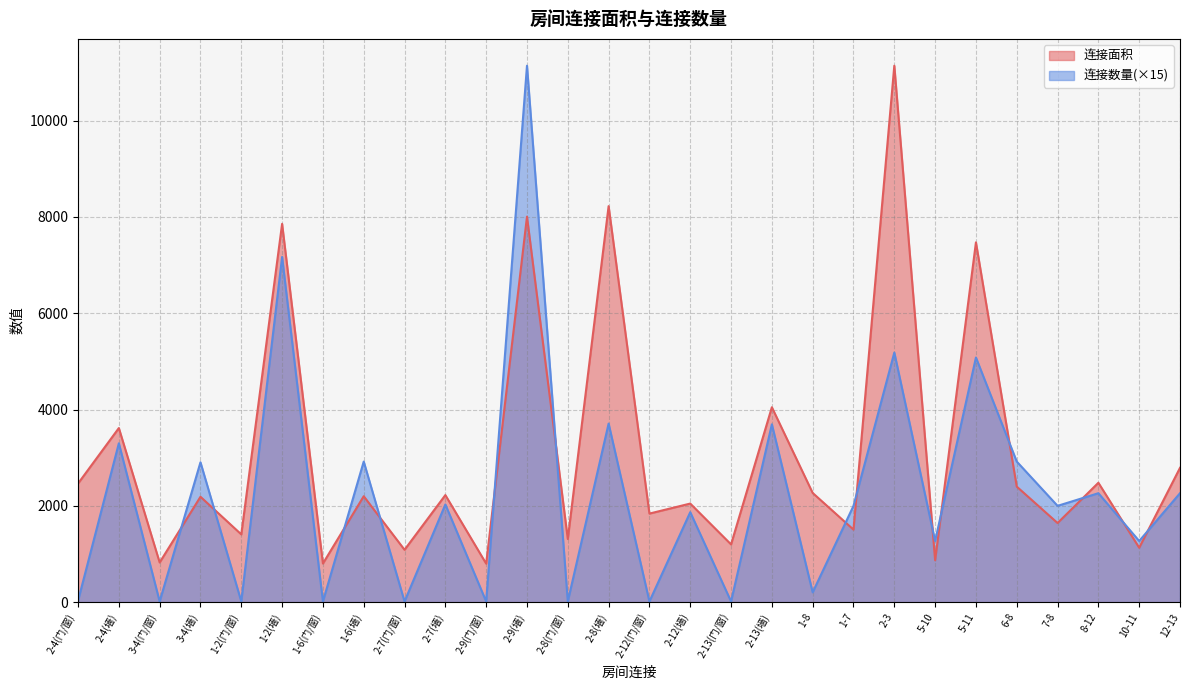

What is the difference between the 连接面积 values at 2-13(门/窗) and 2-8(门/窗)?

112.0